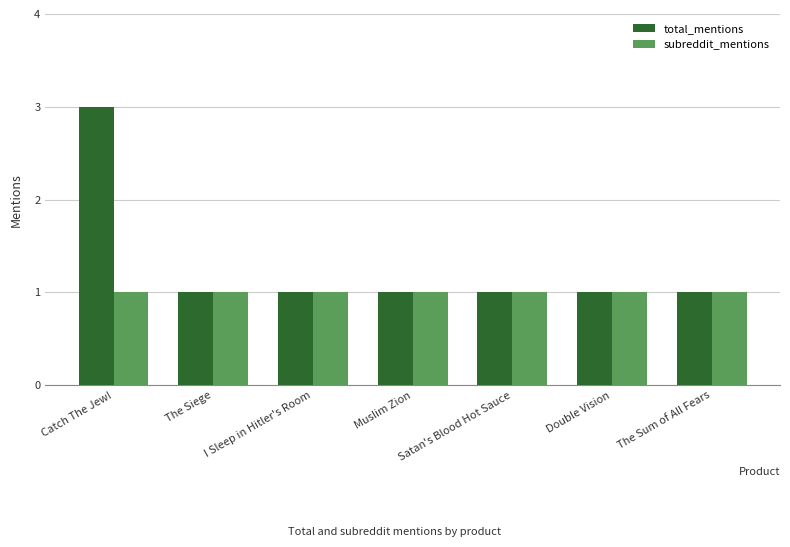

What is the maximum value shown in the chart?

3